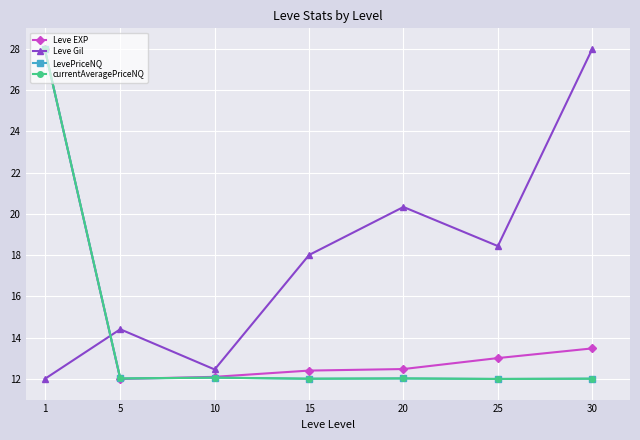

What is the average value of the currentAveragePriceNQ series?

14.3